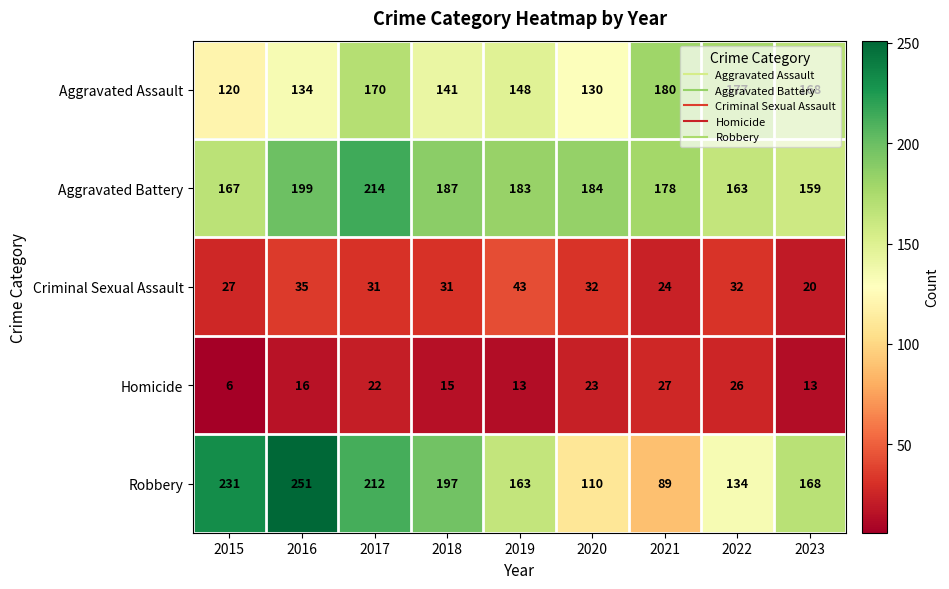

What is the total value across all series at 2020?

479